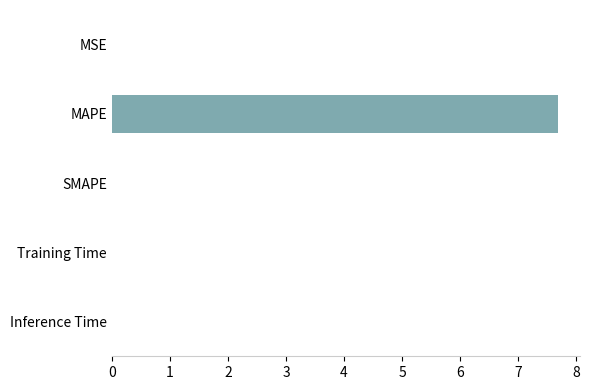

Are the bars horizontal?

Yes